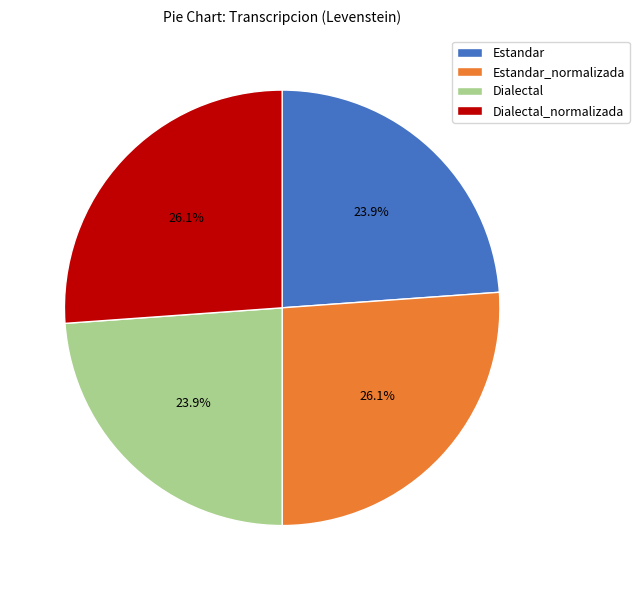

Does Dialectal account for over 50% of the chart?

No